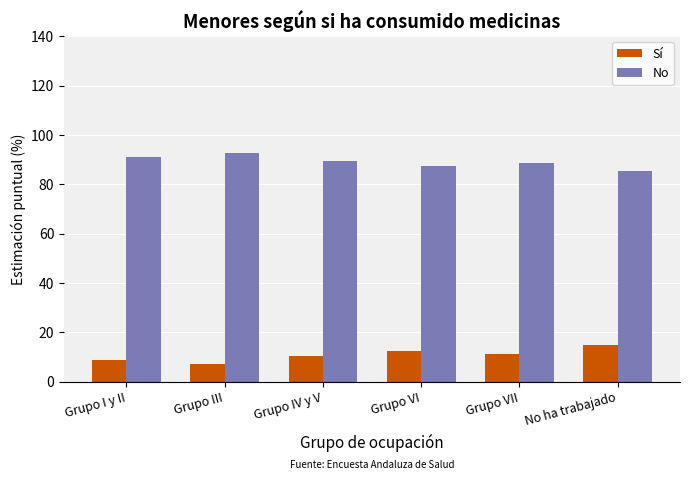

What is the value of the Sí bar at the 6th from the left?

14.8